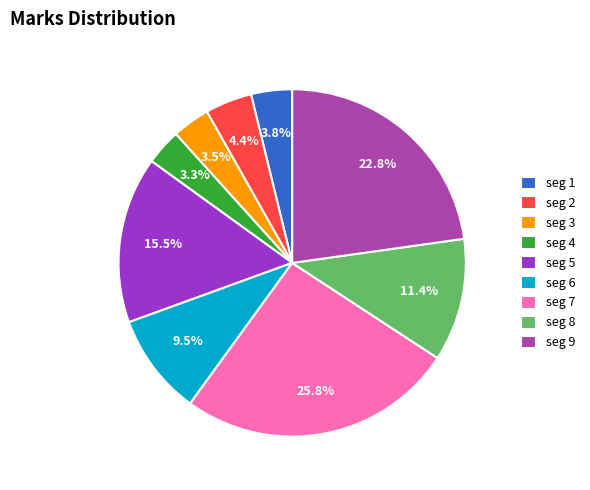

Which category has the biggest portion of the pie?

seg 7